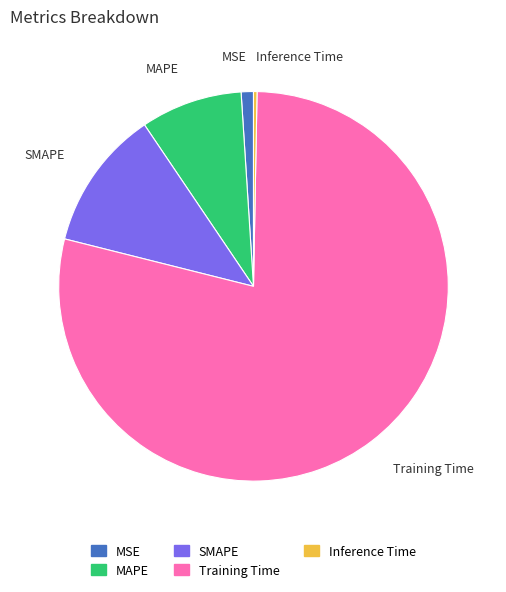

True or false: MAPE accounts for 8% of the total.

True